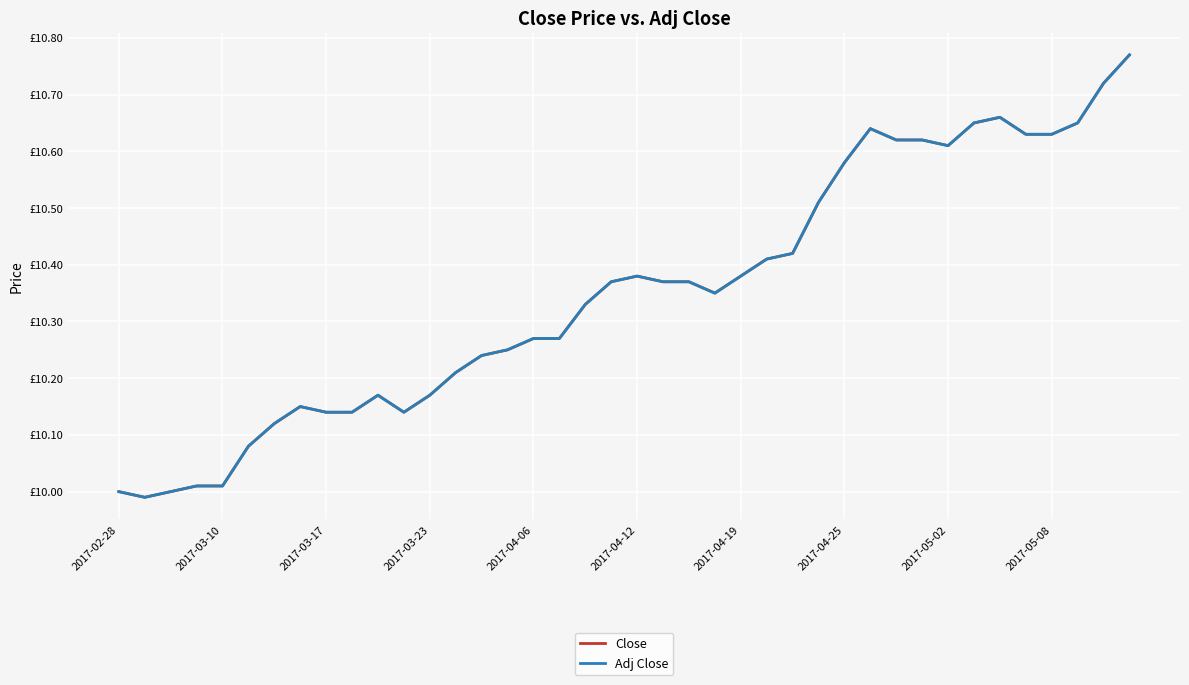

Does the chart display data point markers on the line(s)?

No